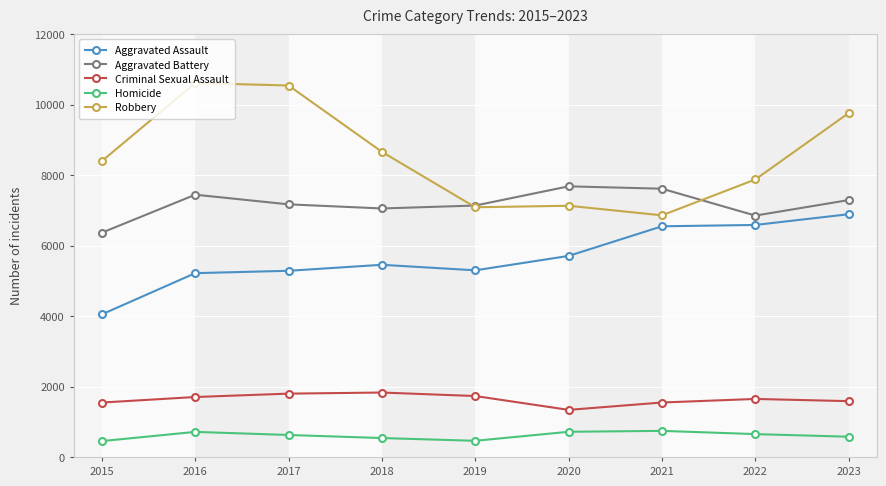

Rank the series at 2022 from lowest to highest value.

Homicide, Criminal Sexual Assault, Aggravated Assault, Aggravated Battery, Robbery